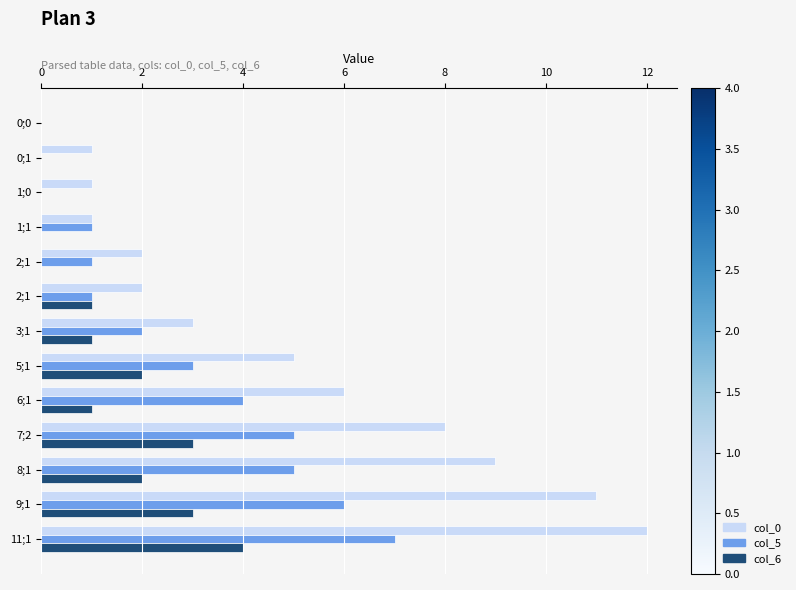

What is the difference between the maximum and minimum values in the col_5 series?

7